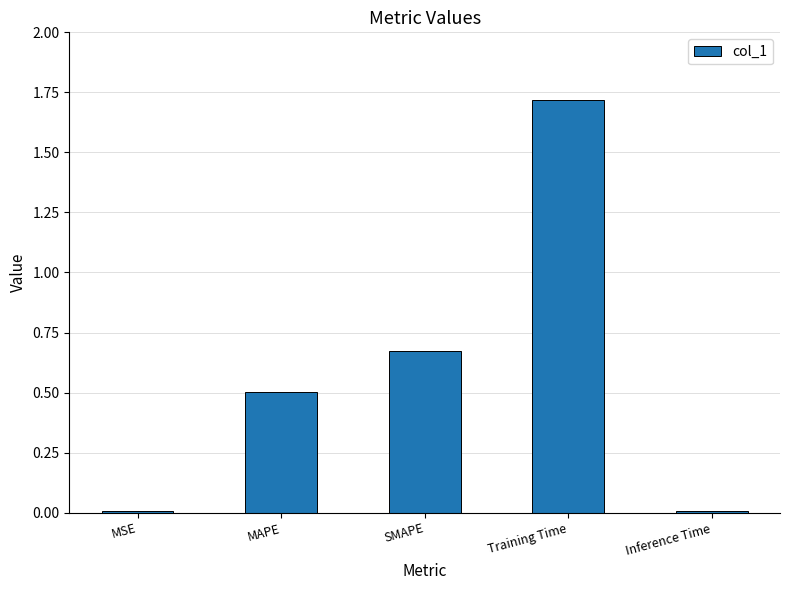

Which category has the highest value across all series?

Training Time